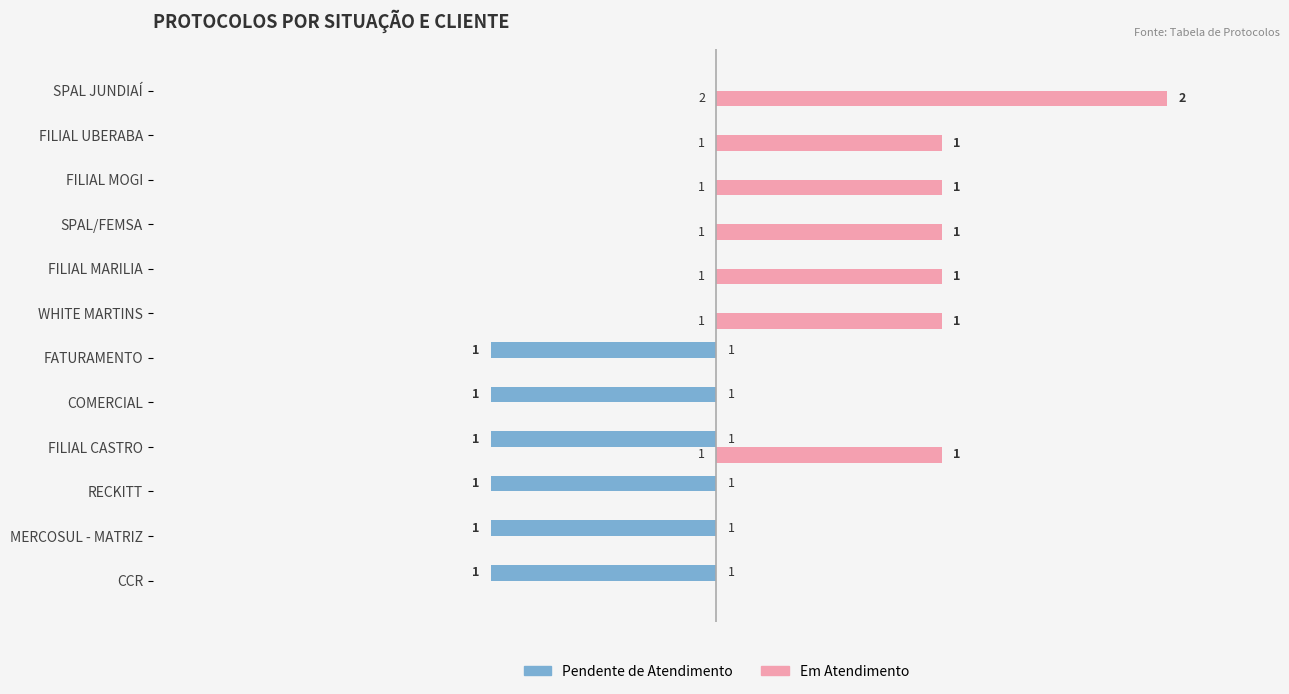

Which series has the widest spread of values?

Em Atendimento